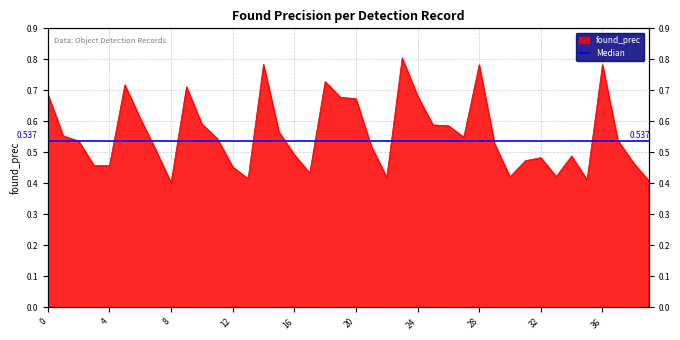

List the labels in order of value, smallest first.

8, 39, 35, 13, 22, 30, 33, 17, 12, 4, 3, 38, 31, 32, 34, 16, 7, 21, 29, 2, 37, 11, 27, 1, 15, 26, 25, 10, 6, 20, 19, 24, 0, 9, 5, 18, 28, 36, 14, 23